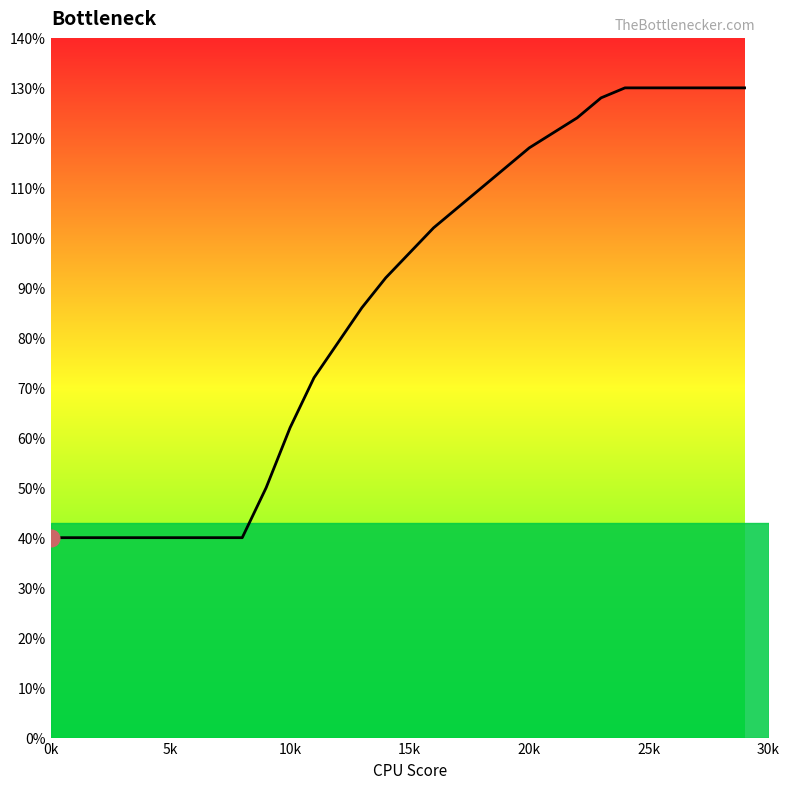

What is the difference between the maximum and minimum values?

90